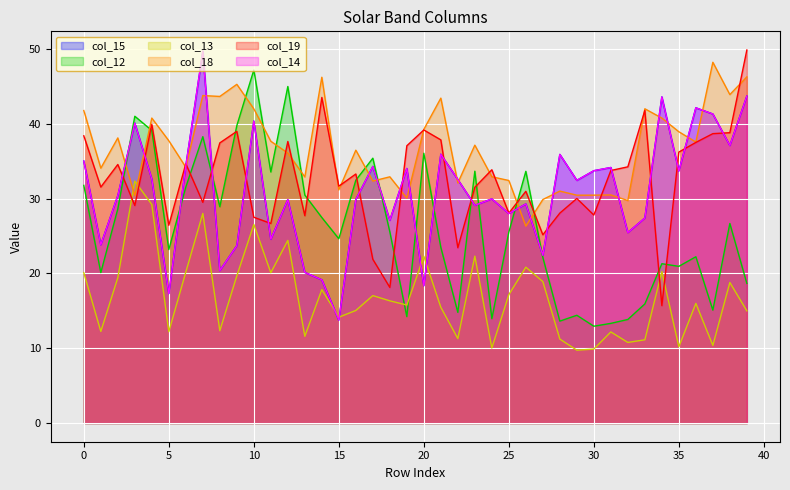

What is the average value of the col_18 series?

36.8